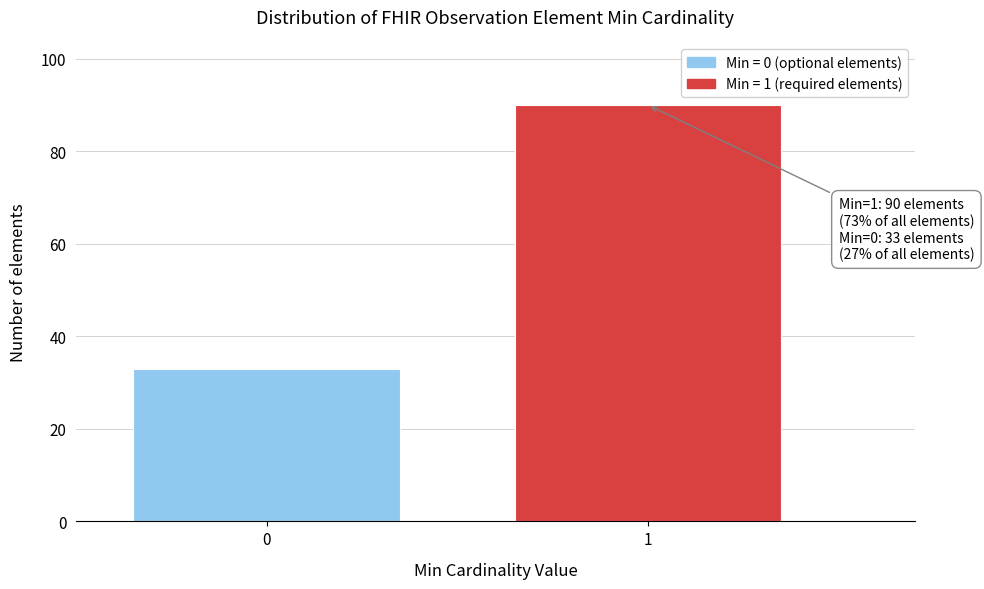

Reading left to right, list all the values displayed in this chart.

0=33	1=90